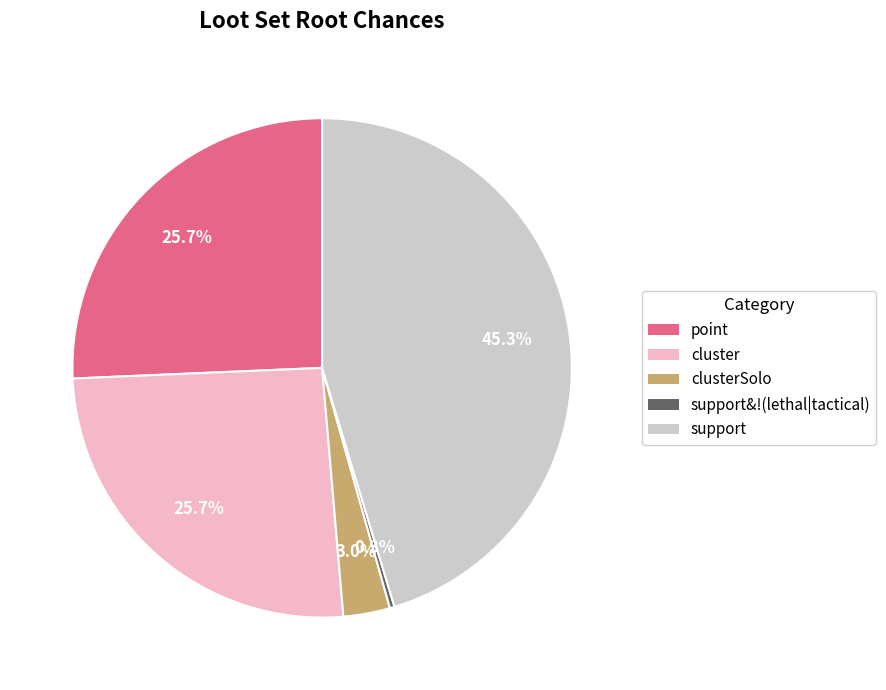

Which category has the smallest portion of the pie?

support&!(lethal|tactical)